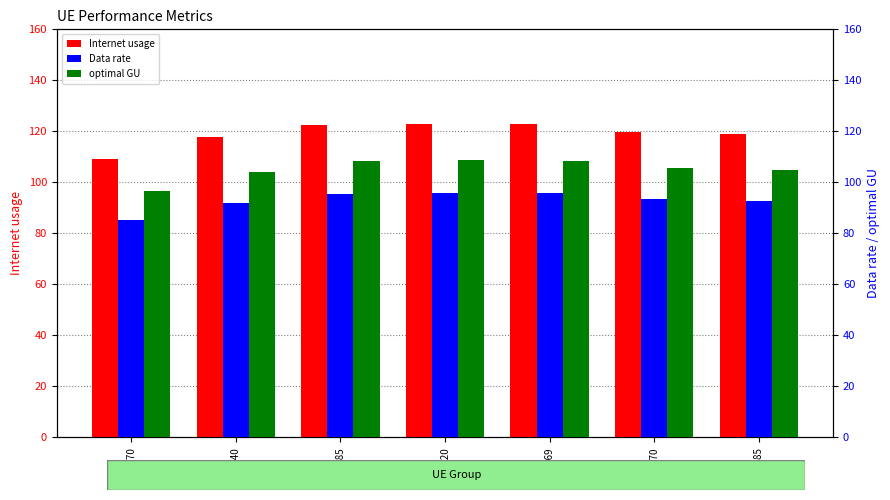

List the series in order of their peak value, lowest first.

Data rate, optimal GU, Internet usage